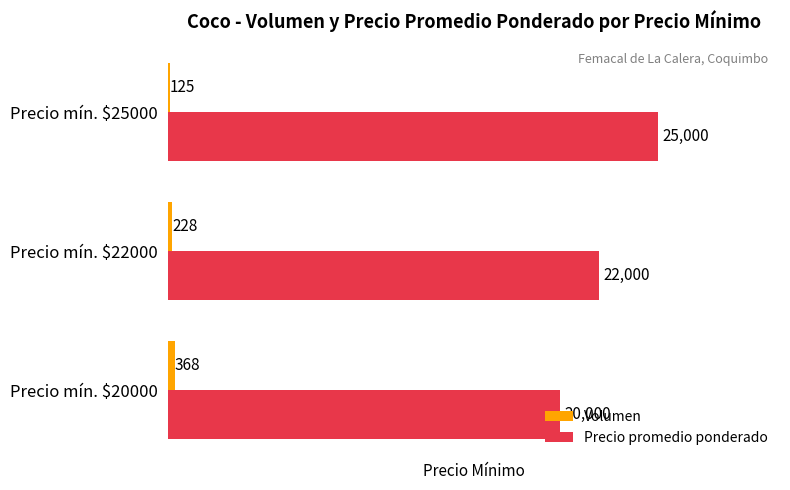

The value of Precio promedio ponderado at Precio mín. $20000 is 20000. True or false?

True